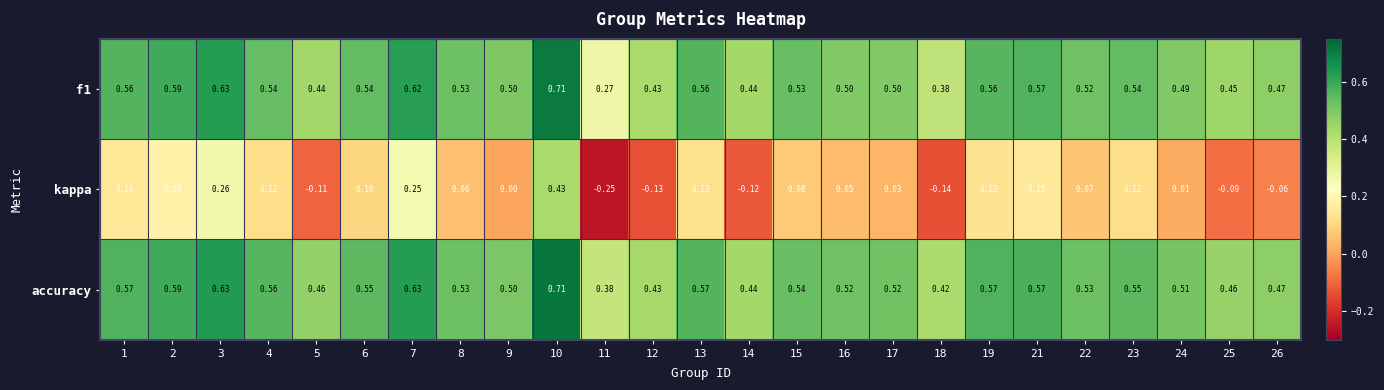

Which series has the largest range (max minus min)?

kappa